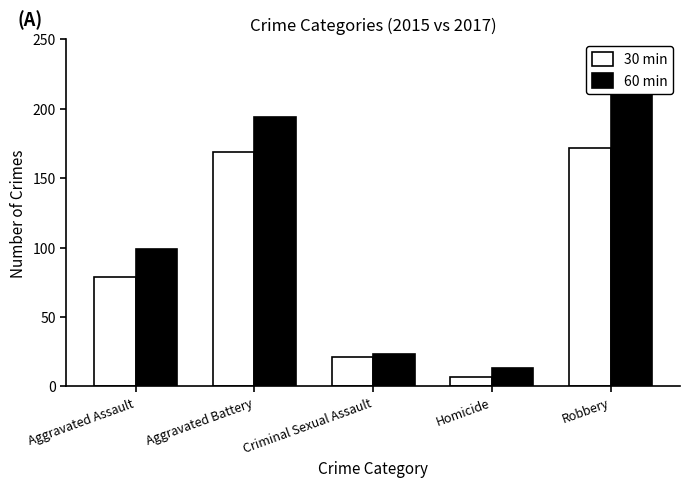

Is the value of 60 min at Criminal Sexual Assault greater than the value of 30 min at Aggravated Assault?

No